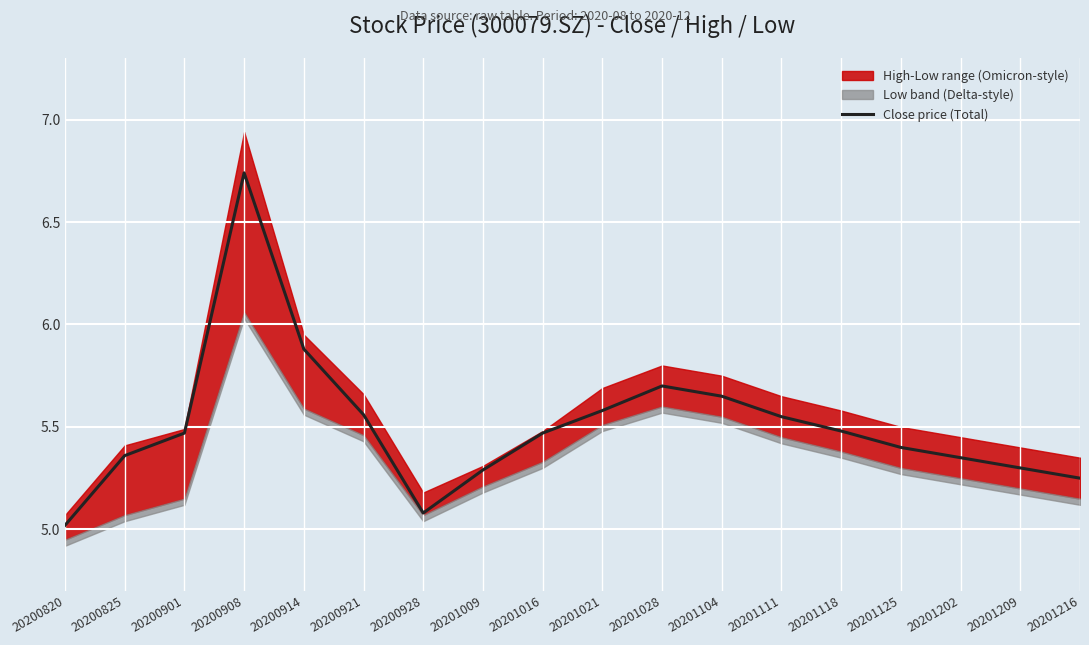

Is it true that the value at 20201009 is 2.9?

False